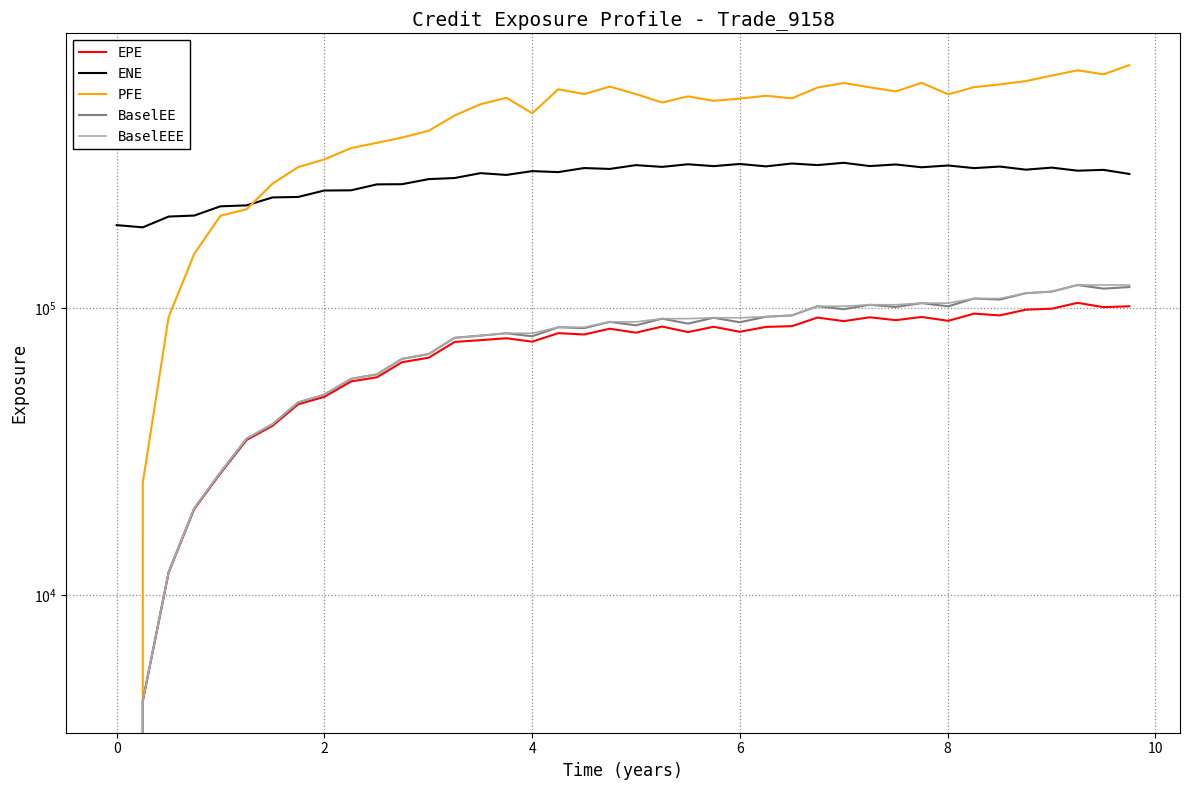

What is the average value of the BaselEEE series?

78481.4